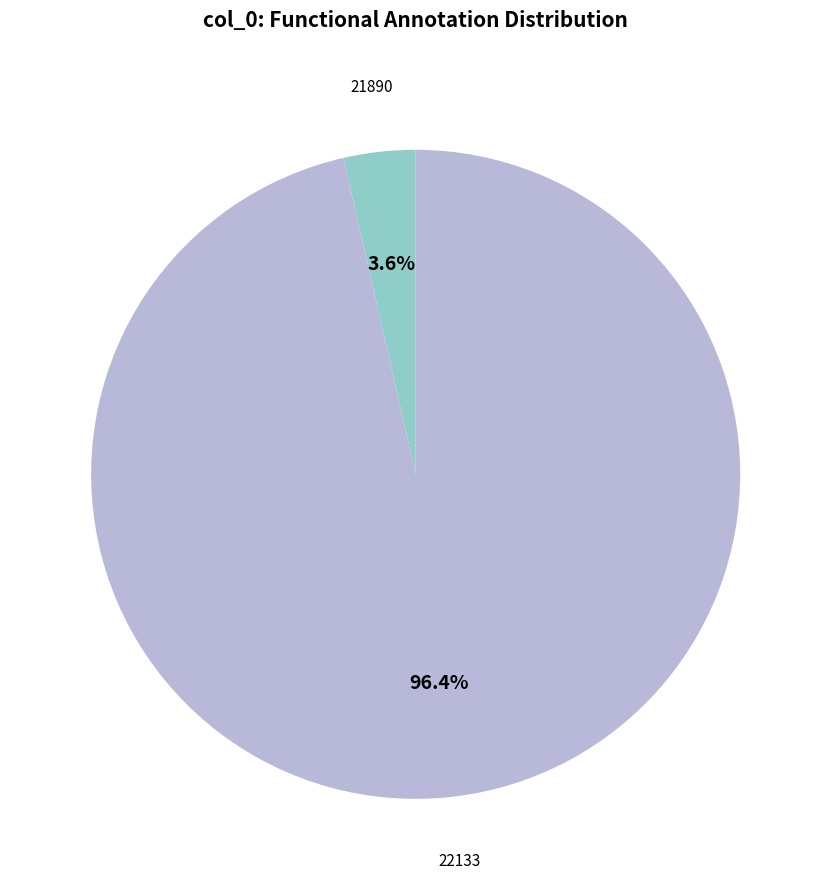

Is there a majority slice in this chart?

Yes